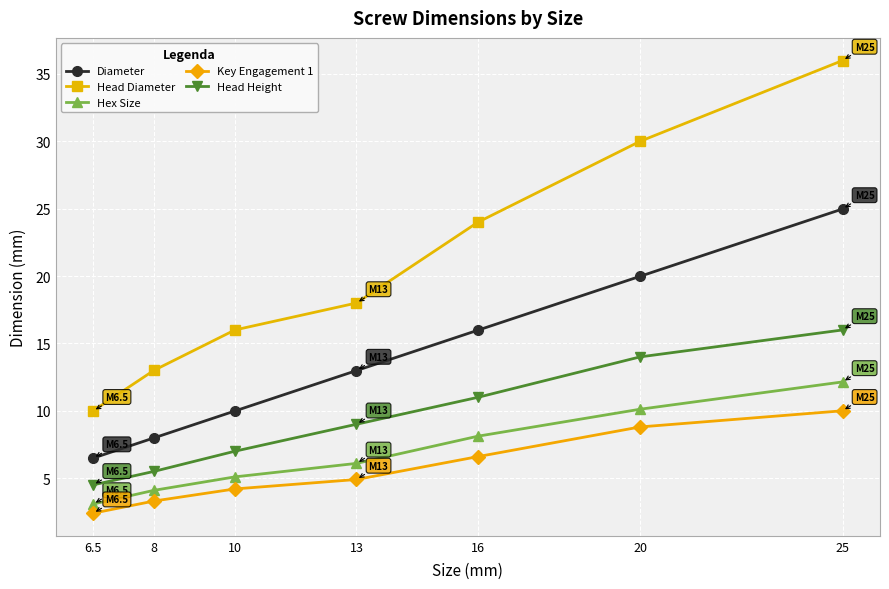

What is the average value of the Key Engagement 1 series?

5.7